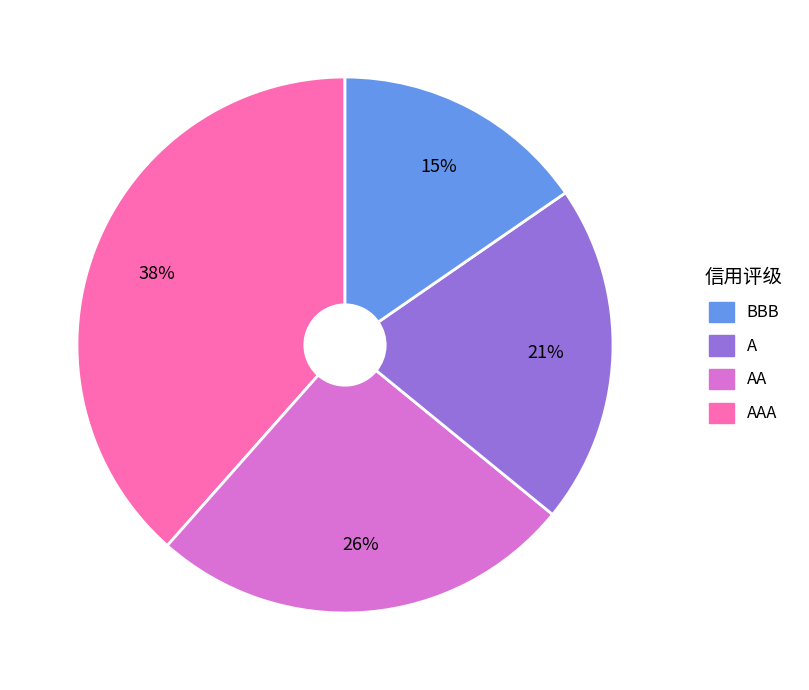

To the nearest percent, what is the difference between the largest and smallest slice percentages?

23%